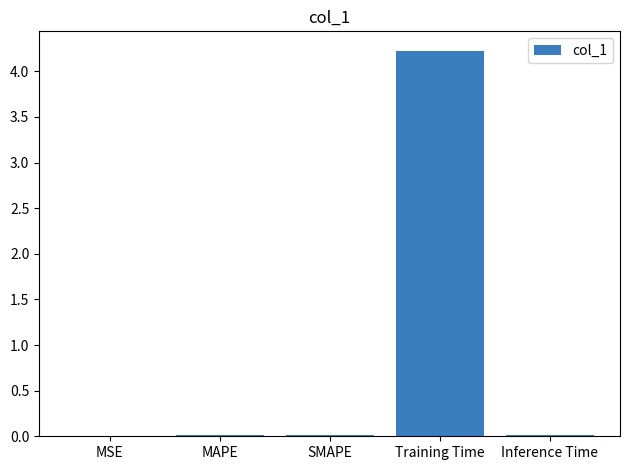

True or false: the data shows 0.0 at MSE.

True